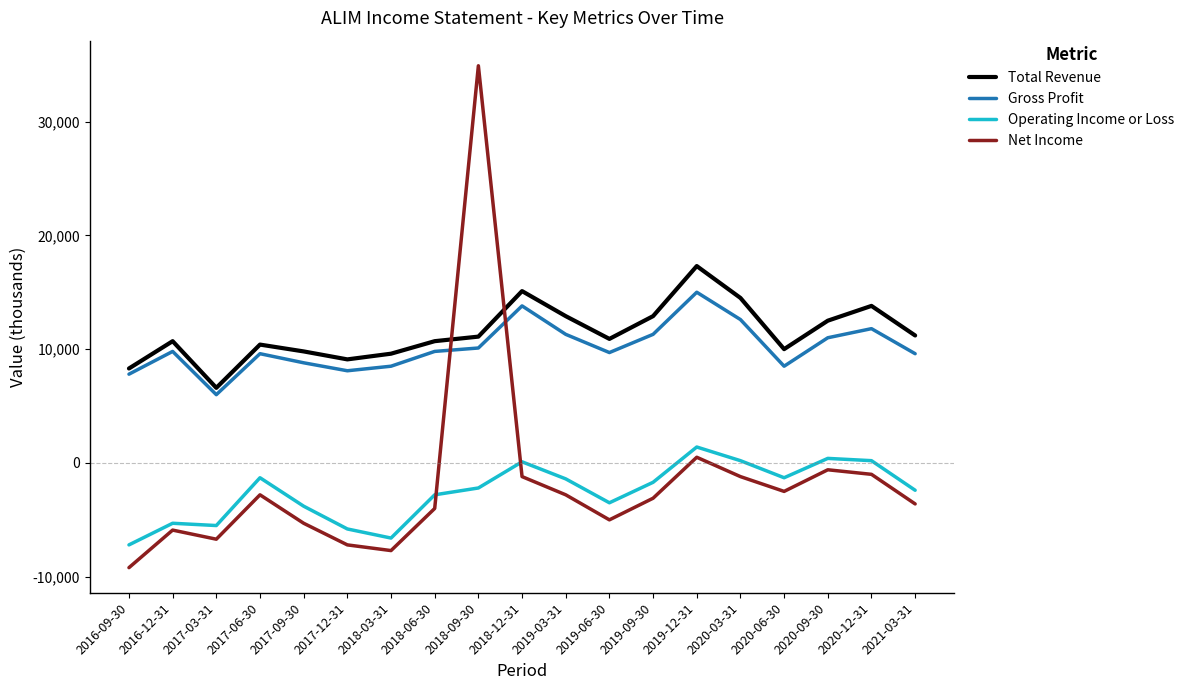

Rank the series by their maximum value, from highest to lowest.

Net Income, Total Revenue, Gross Profit, Operating Income or Loss